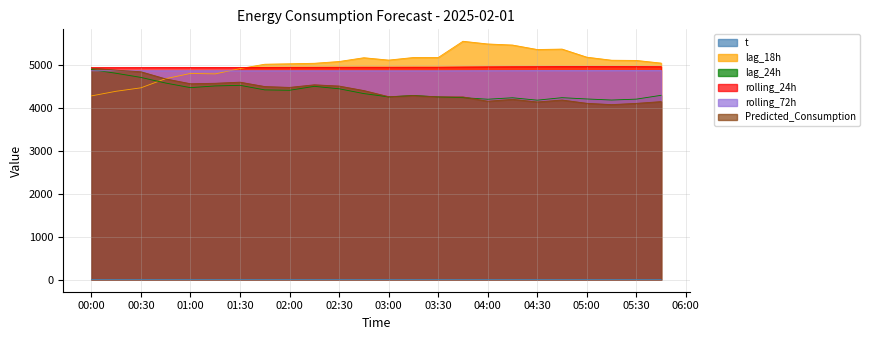

How many intersections are there between rolling_24h and lag_18h?

1